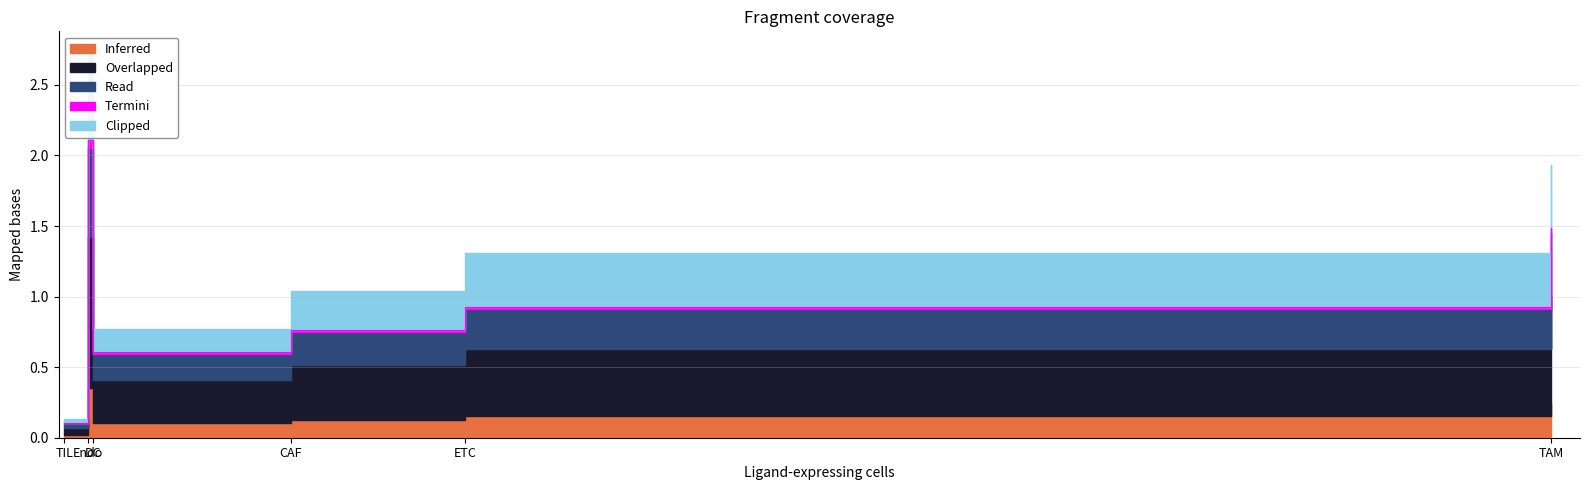

List the labels in order of Termini value, smallest first.

TIL, DC, ETC, CAF, TAM, Endo